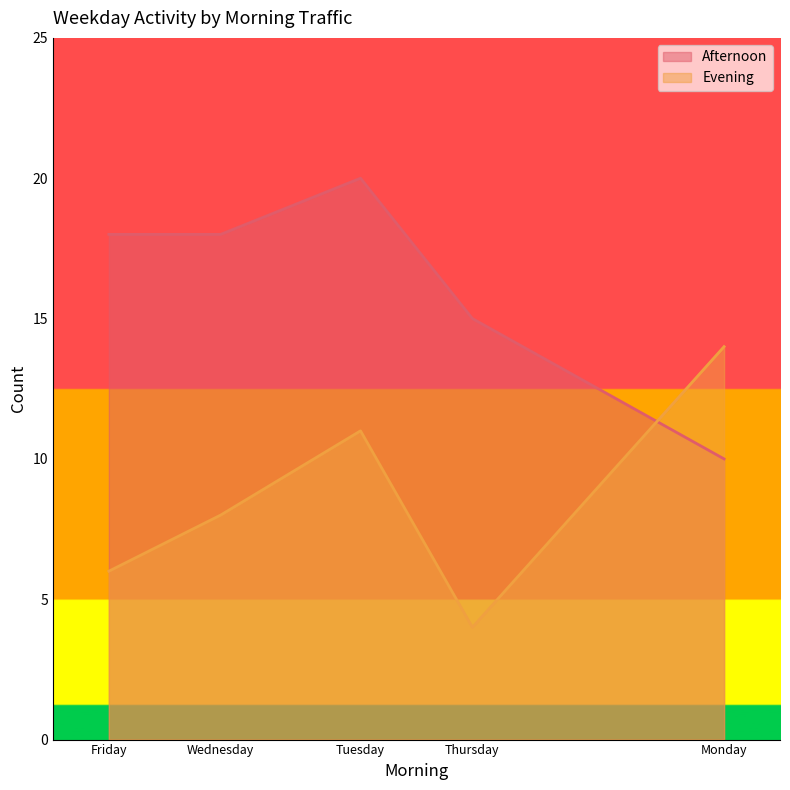

Between which two adjacent categories do Afternoon and Evening first intersect?

Thursday and Monday